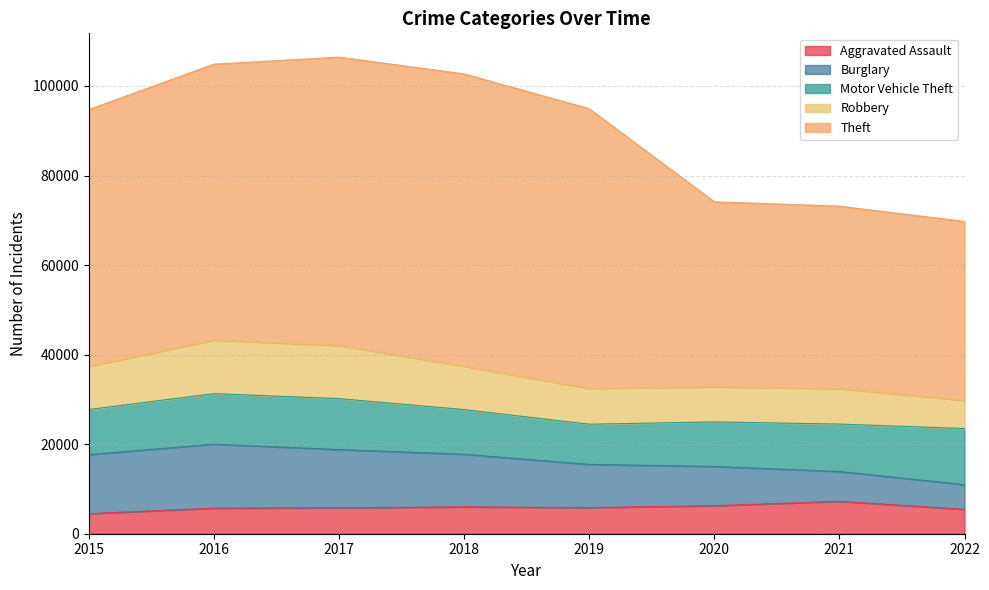

Reading left to right, what are all the values shown in this chart?

Aggravated Assault: 2015=4480	2016=5712	2017=5793	2018=6001	2019=5840	2020=6263	2021=7241	2022=5450
Burglary: 2015=13184	2016=14289	2017=13001	2018=11746	2019=9639	2020=8754	2021=6655	2022=5509
Motor Vehicle Theft: 2015=10068	2016=11286	2017=11380	2018=9983	2019=8978	2020=9953	2021=10592	2022=12530
Robbery: 2015=9638	2016=11960	2017=11880	2018=9679	2019=7994	2020=7855	2021=7919	2022=6291
Theft: 2015=57350	2016=61618	2017=64380	2018=65282	2019=62479	2020=41302	2021=40750	2022=39961